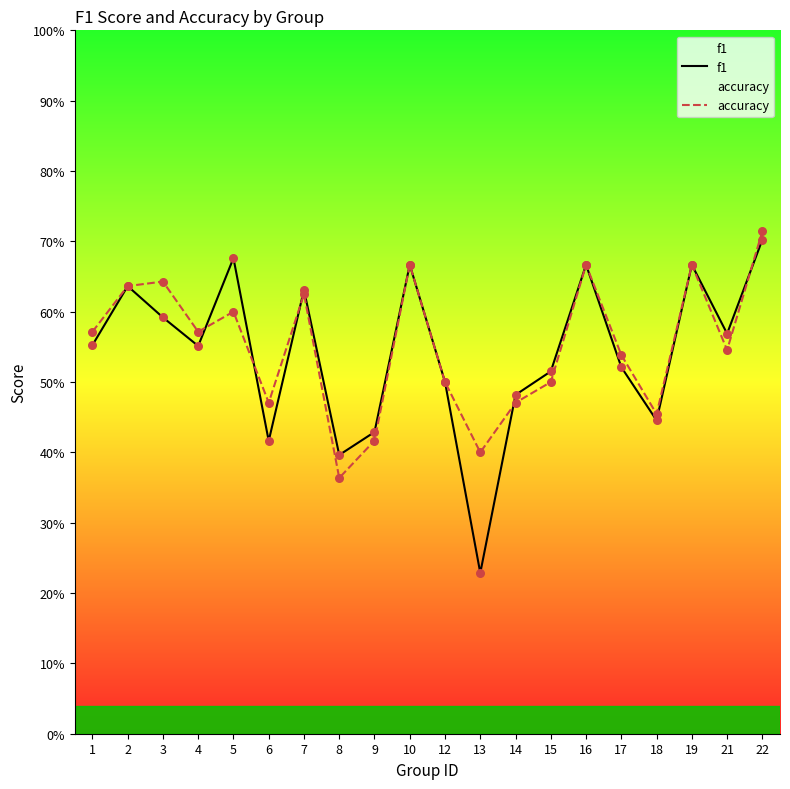

What are all the series names shown in the legend?

f1, accuracy